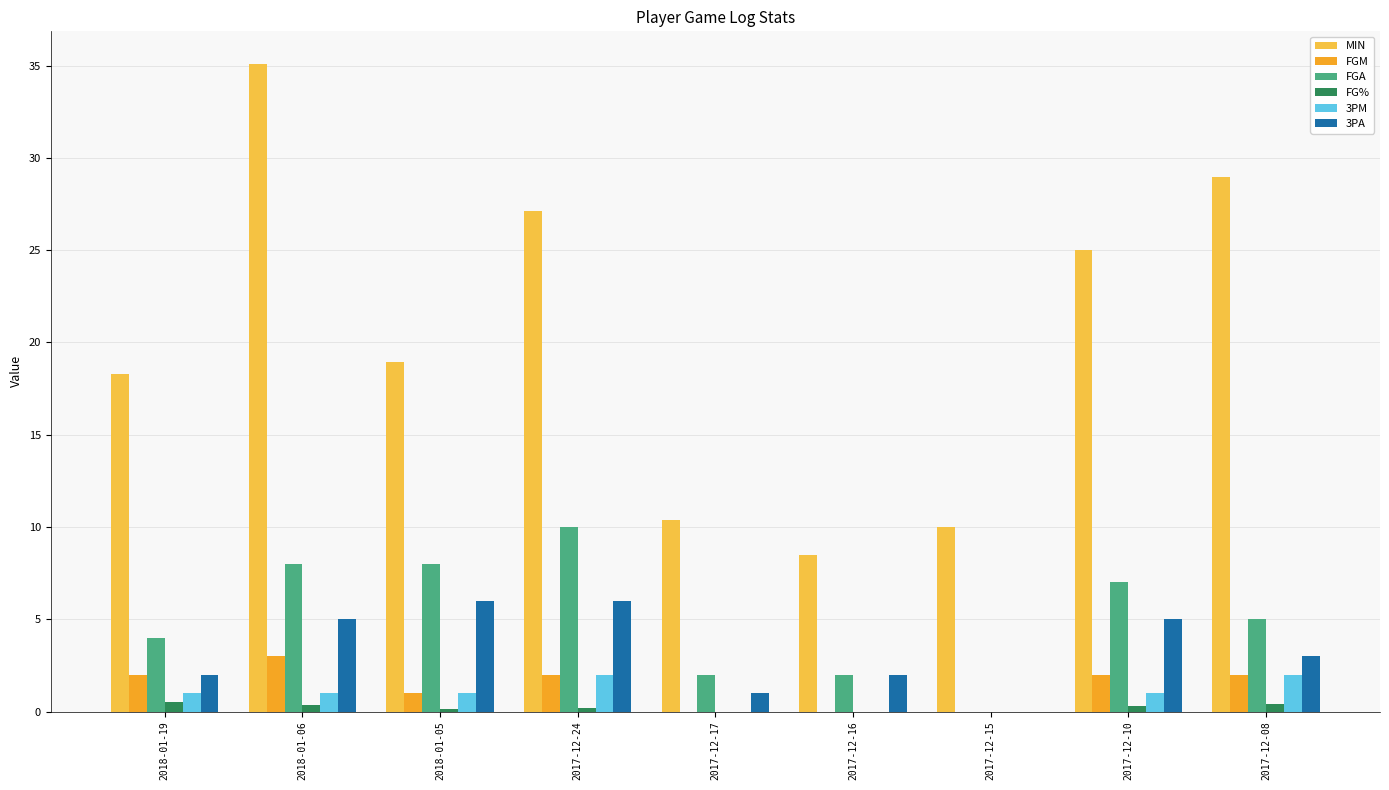

The 3PM series shows 1.0 at 2018-01-05. True or false?

True